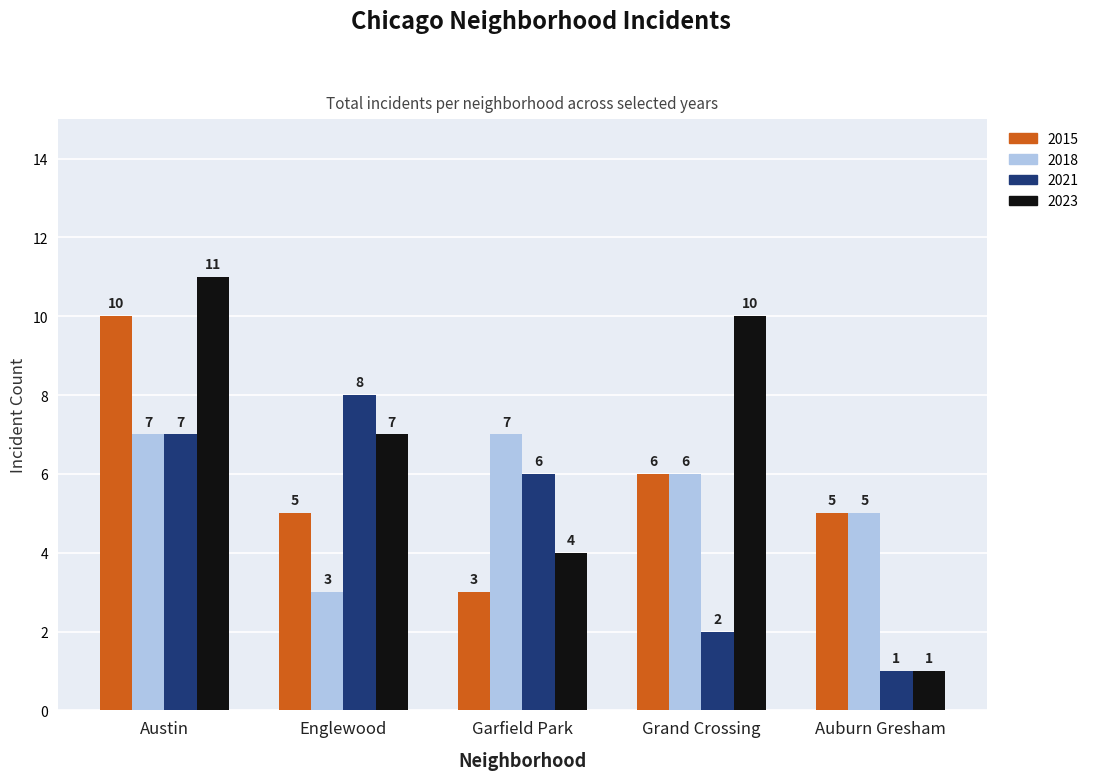

How many bars are there in total?

20